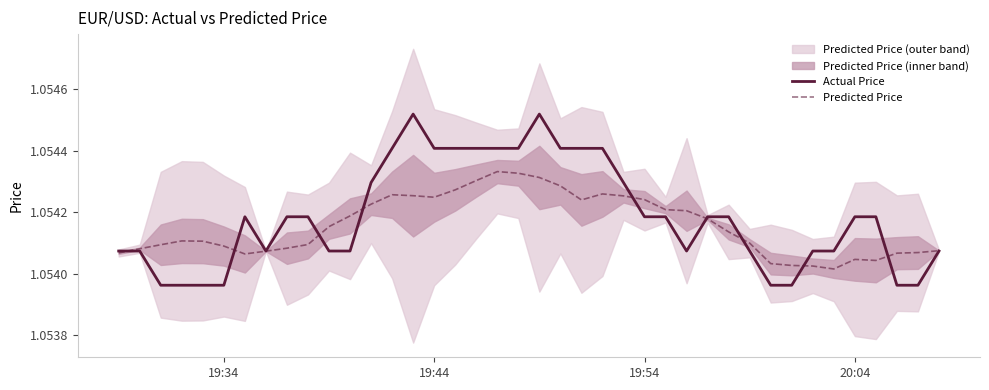

The value of Predicted Price at 19:34 is 1.5. True or false?

False